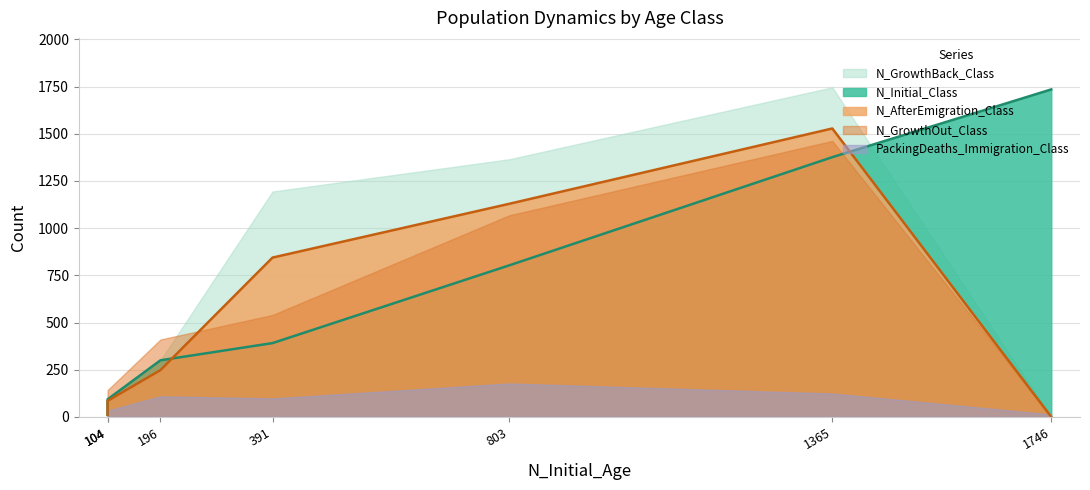

Which series has the largest range (max minus min)?

N_GrowthBack_Class